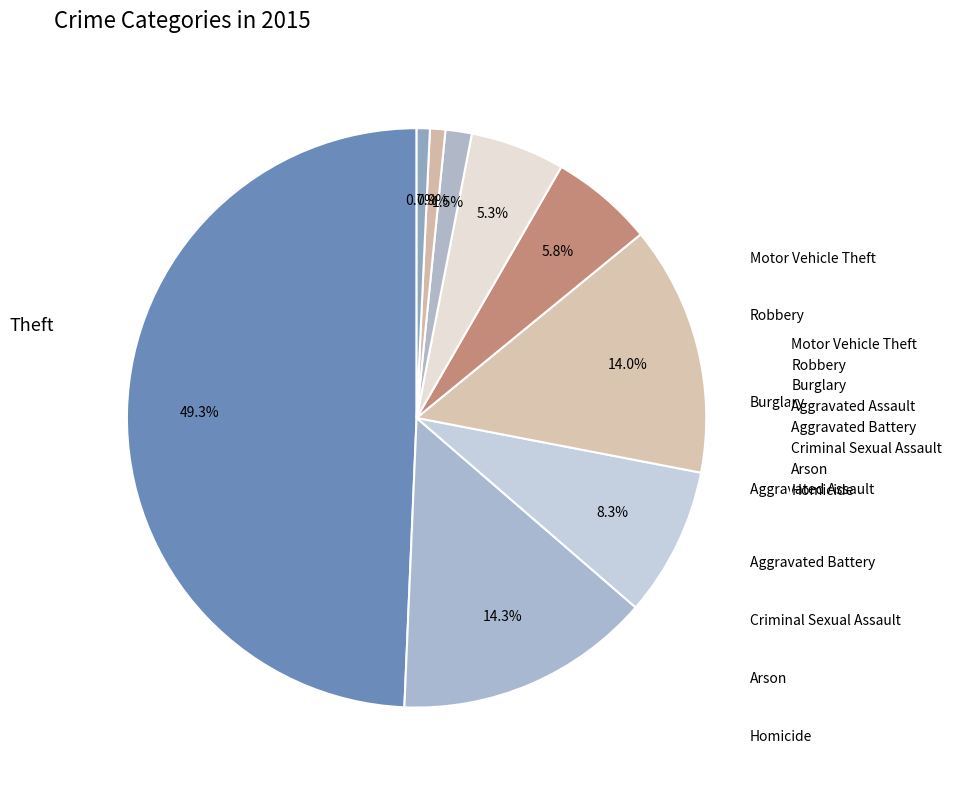

How many slices are in this pie chart?

9